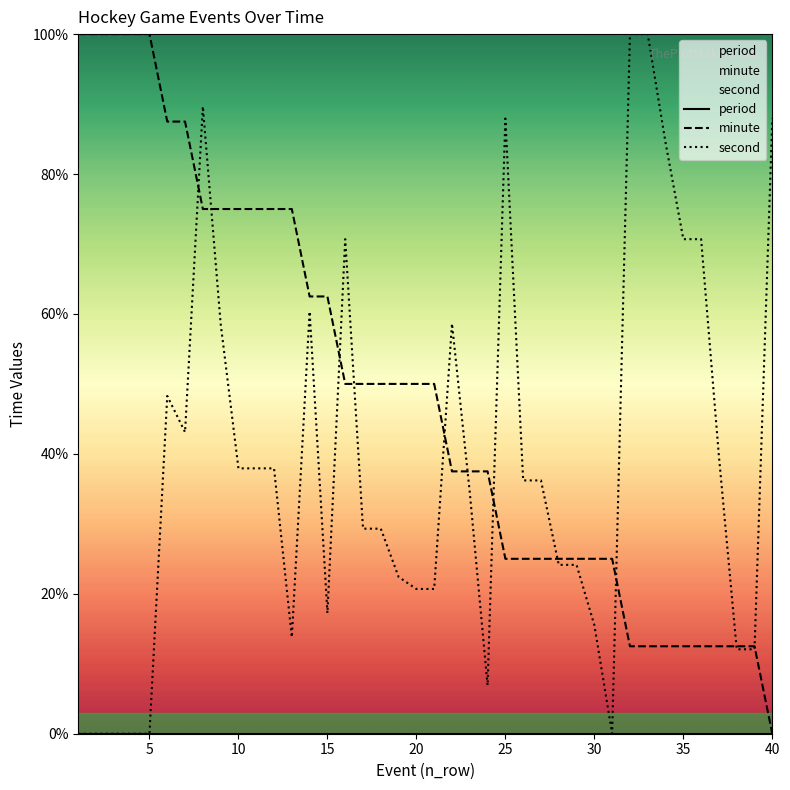

What is the spread (max minus min) of values at 15?

62.5